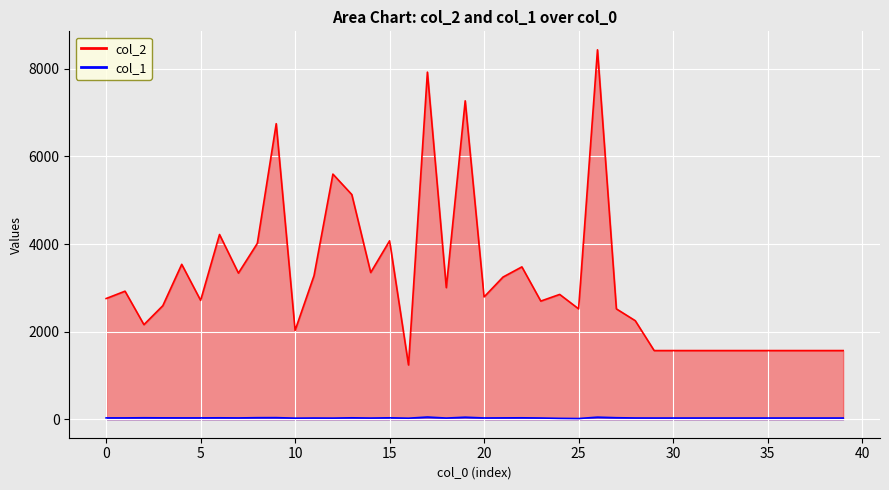

What value does the col_1 series have at 13, to the nearest 5?

35